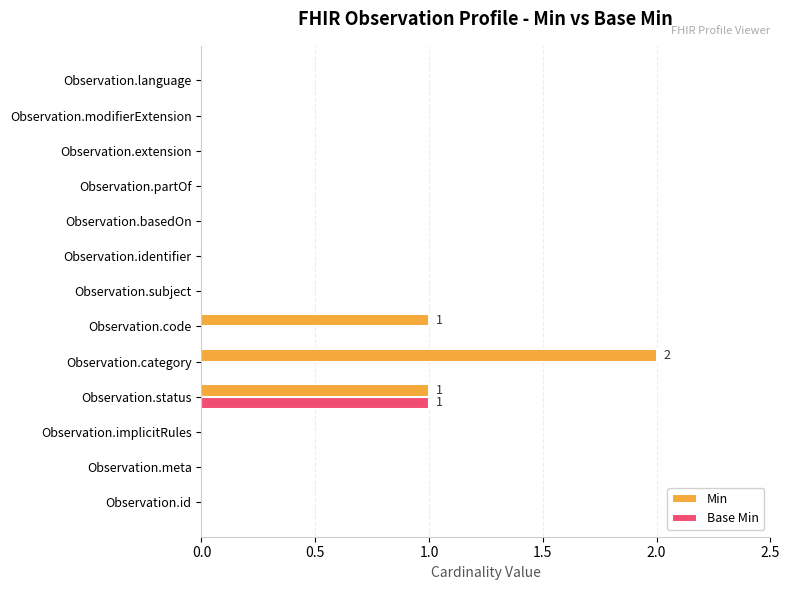

At which label does Base Min reach its peak?

Observation.status